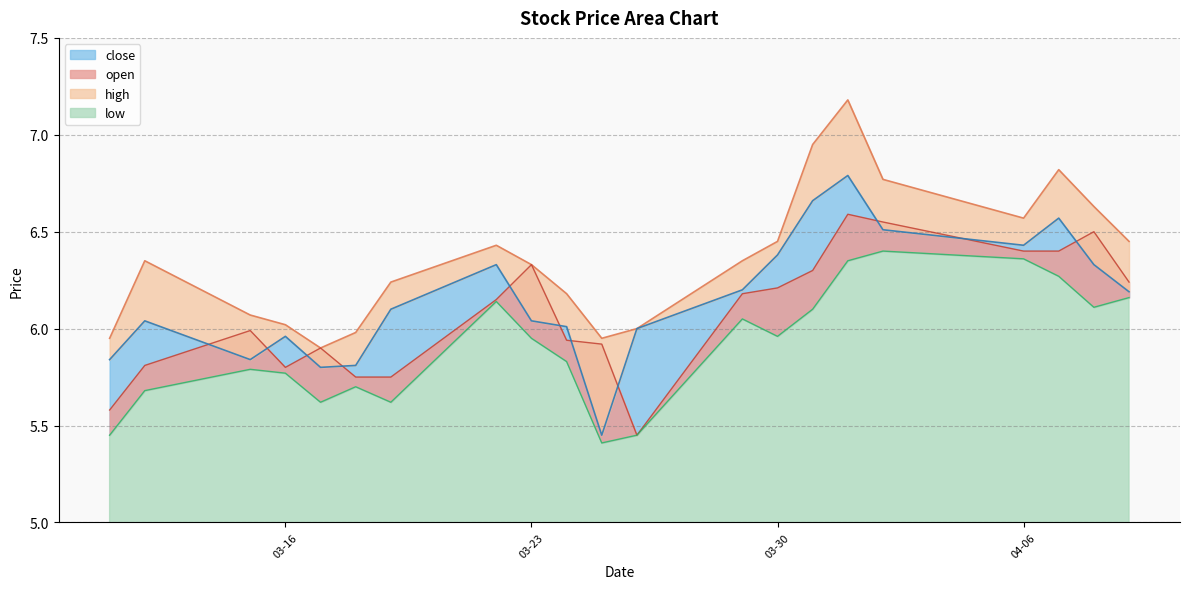

Which label corresponds to the smallest value in the chart?

2021-03-25